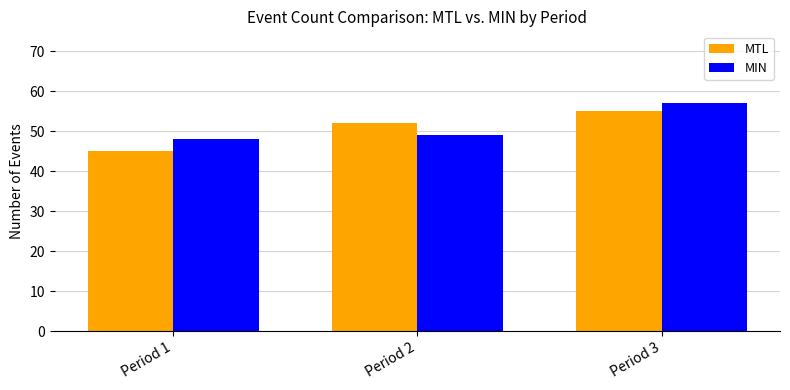

List the series in order of their peak value, lowest first.

MTL, MIN